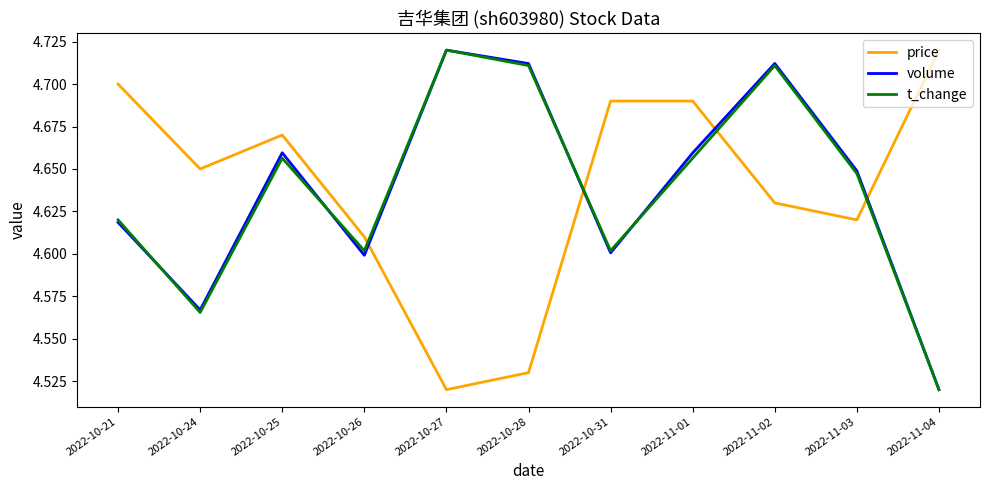

Between 2022-10-25 and 2022-10-31, which series saw the biggest shift?

volume